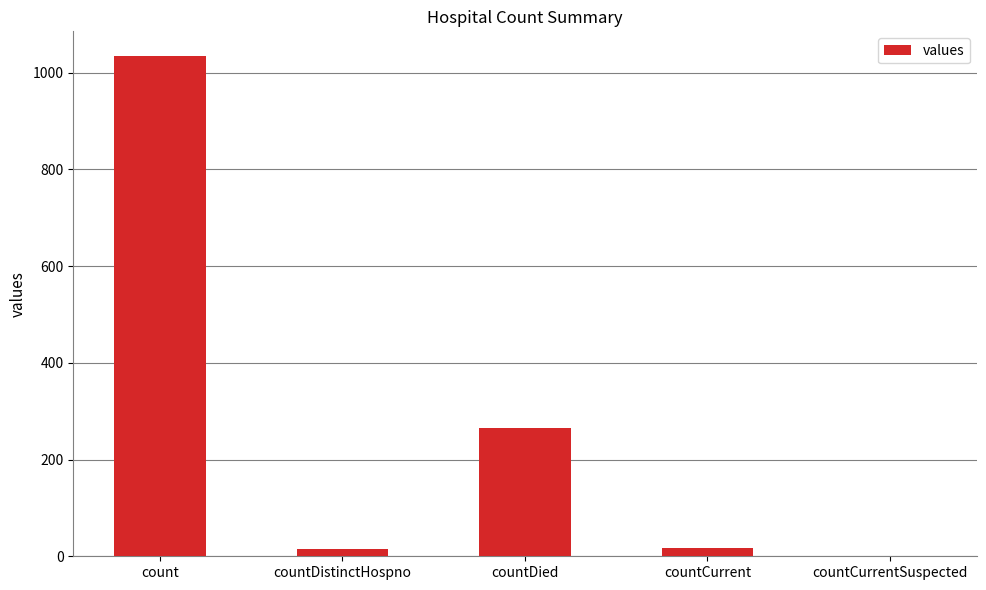

True or false: the data shows -695 at countCurrentSuspected.

False